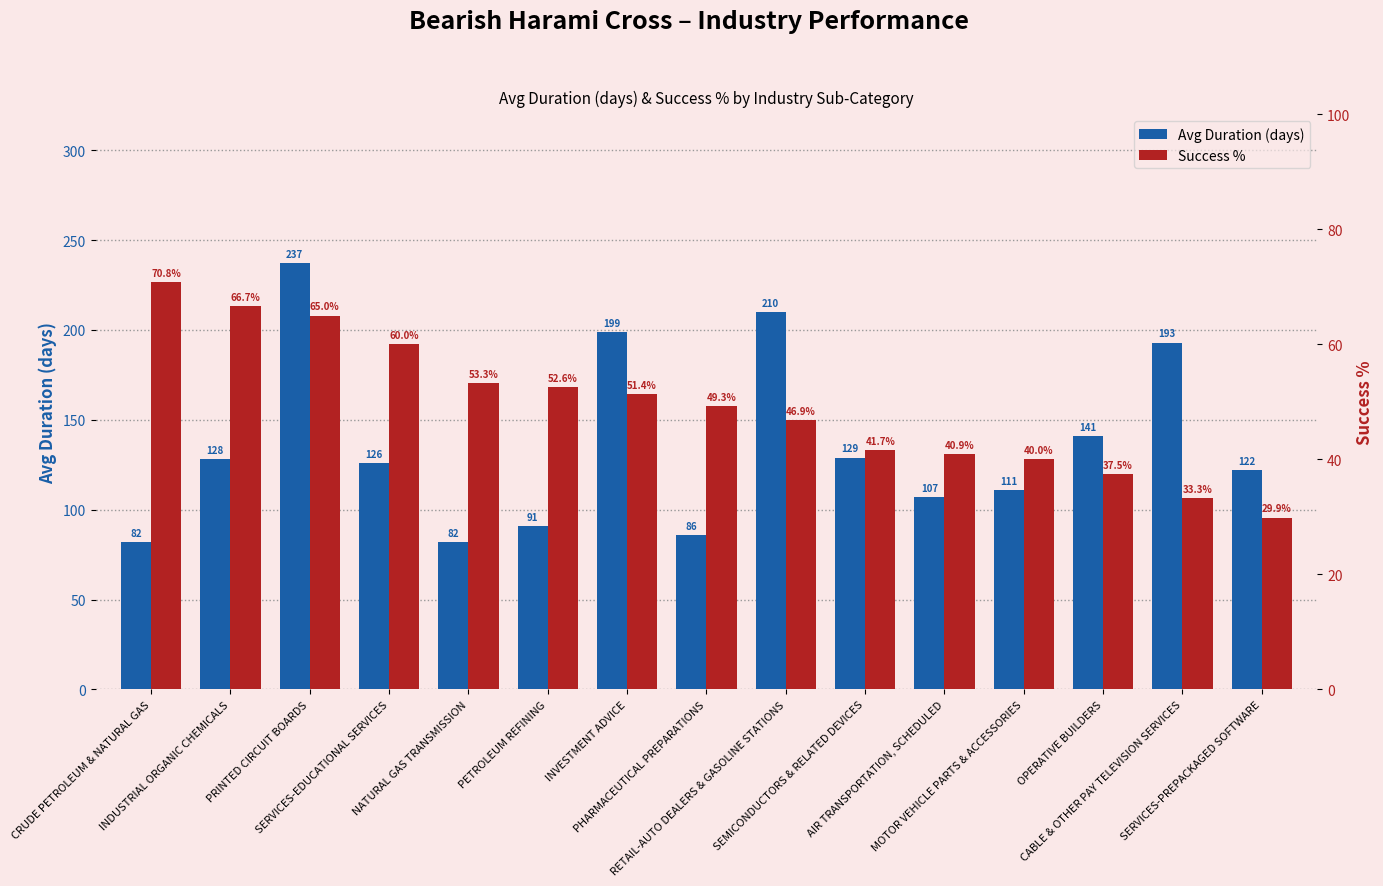

How many data points in Avg Duration (days) are less than 126?

7